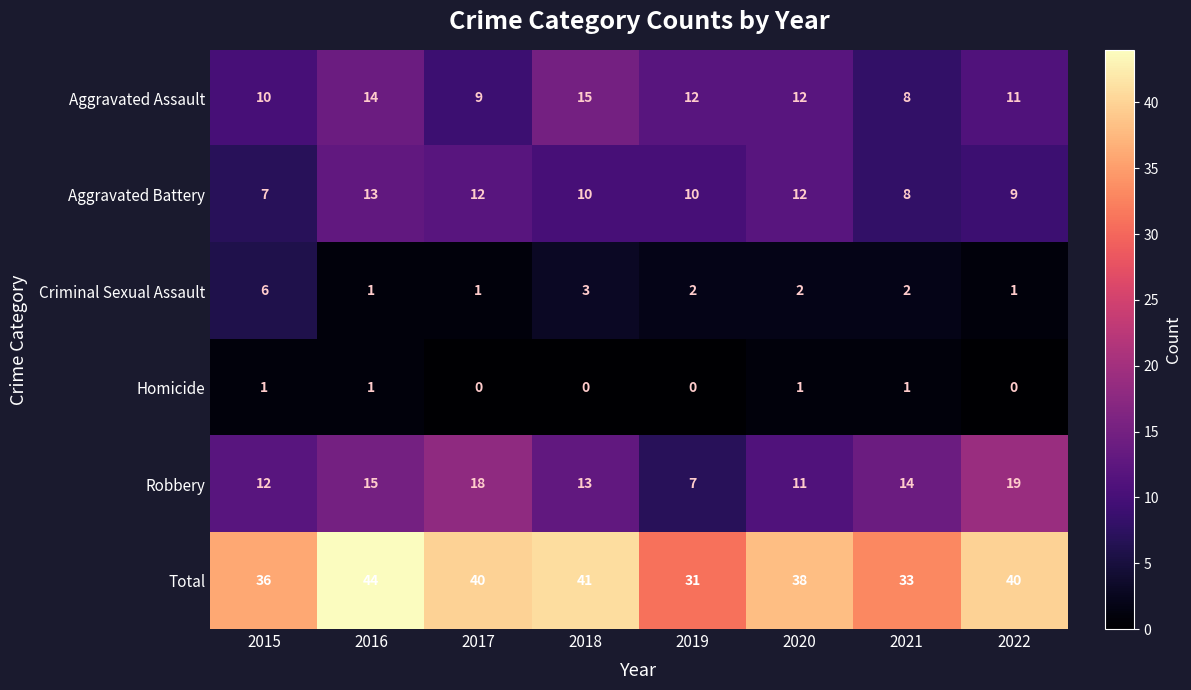

True or false: Homicide has a value of 1 at 2021.

True